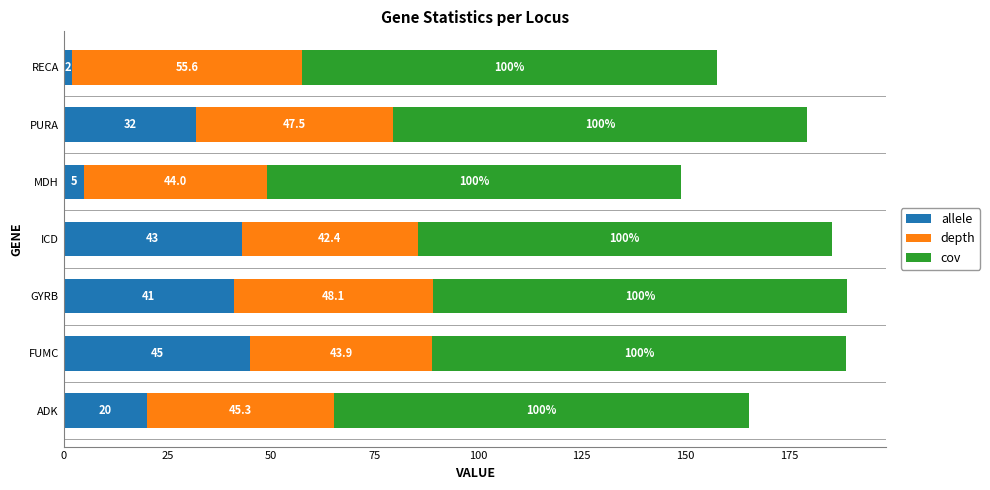

True or false: allele has a value of 73.4 at FUMC.

False